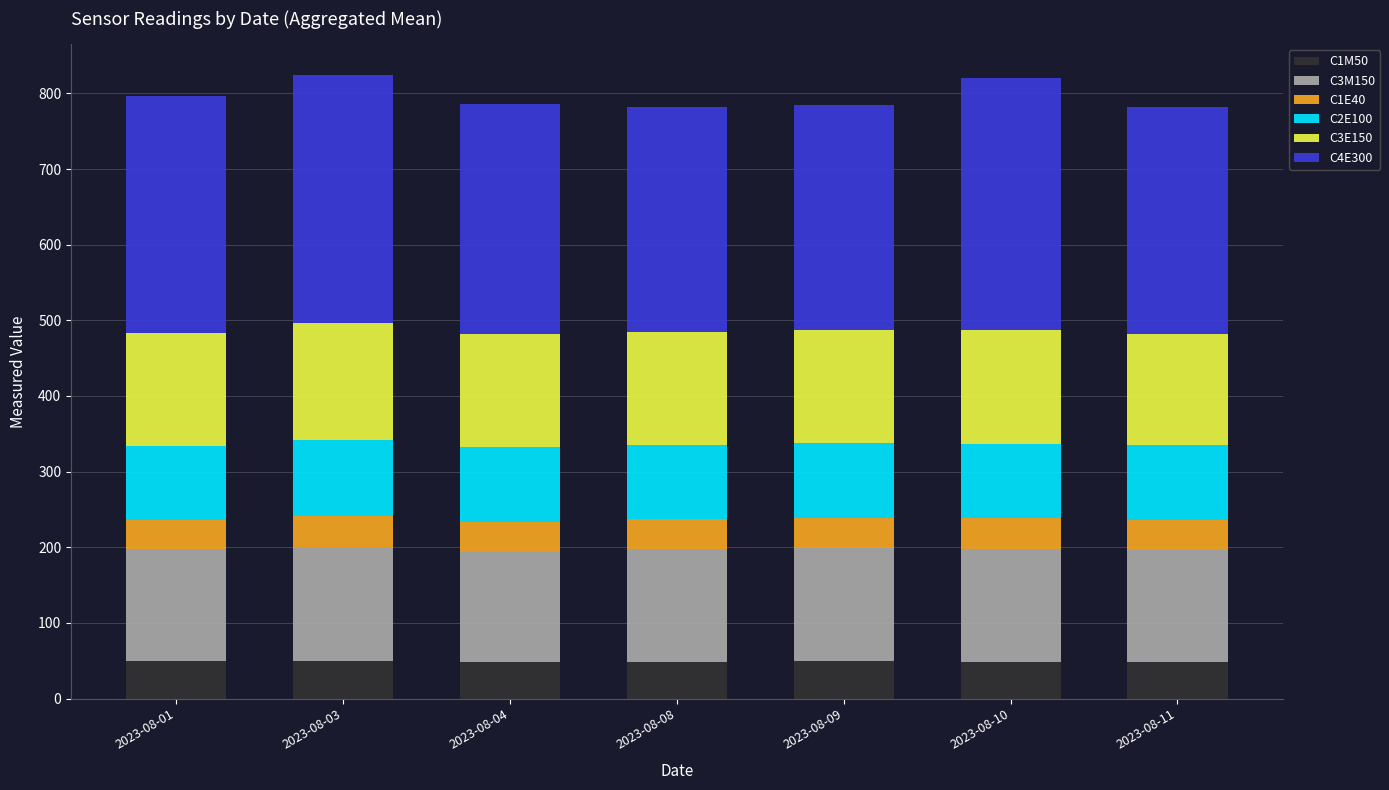

What is the highest value of the C1M50 series?

49.9